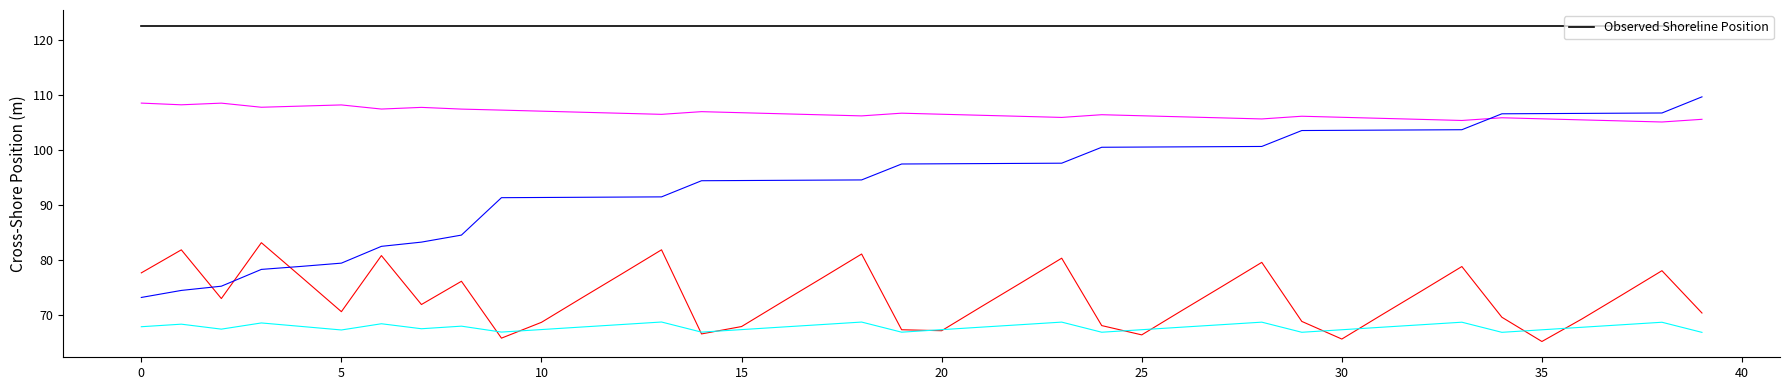

What is the smallest value displayed?

65.2